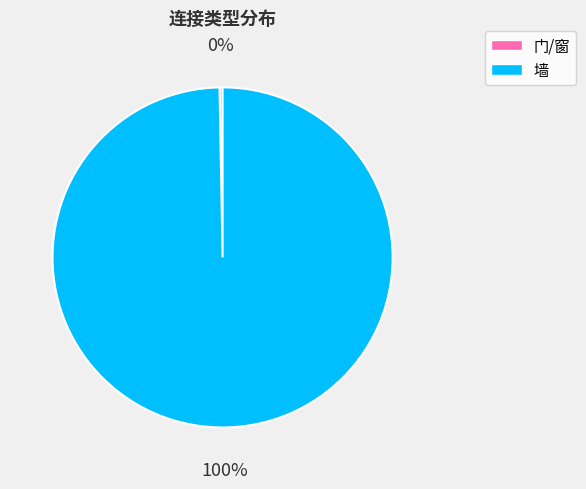

Combined, do 门/窗 and 墙 account for over 50%?

Yes